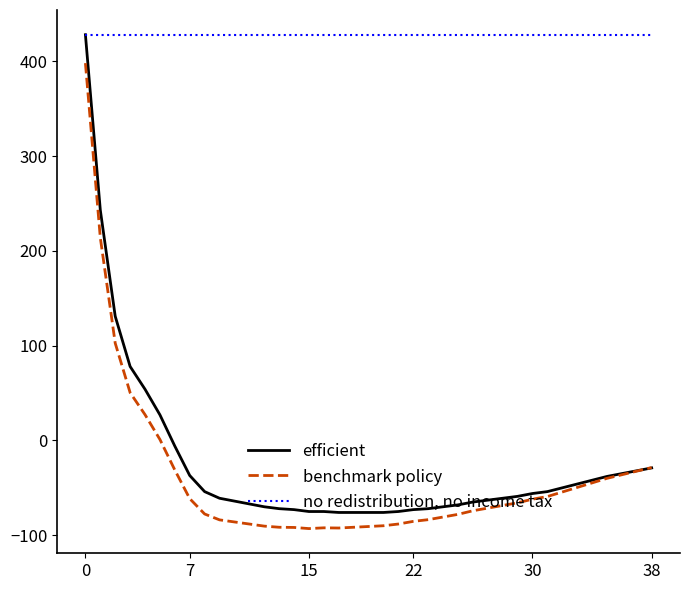

What is the smallest value displayed?

-93.0